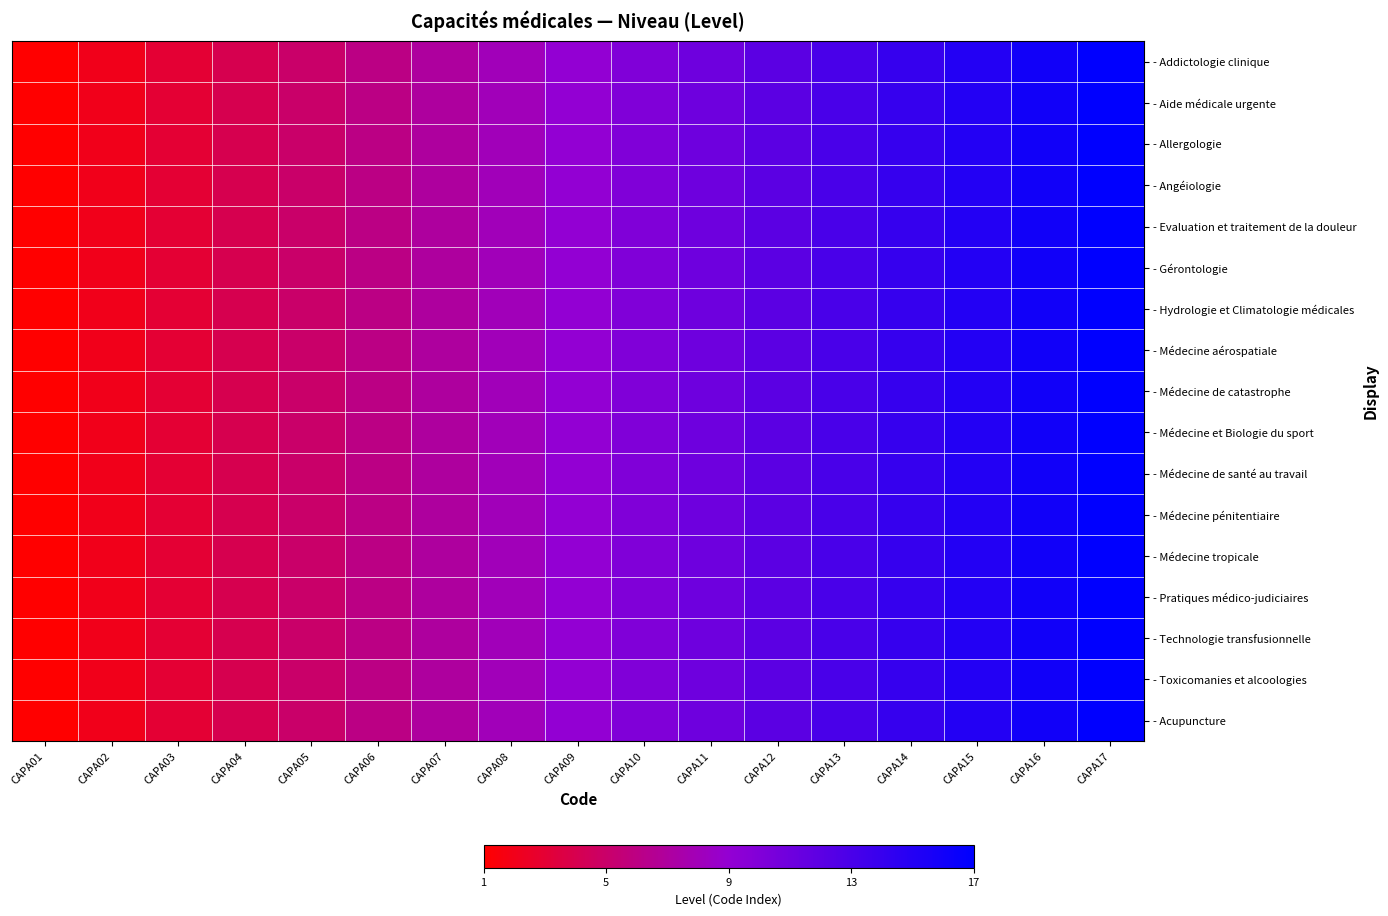

At how many categories does at least one series exceed 1?

16